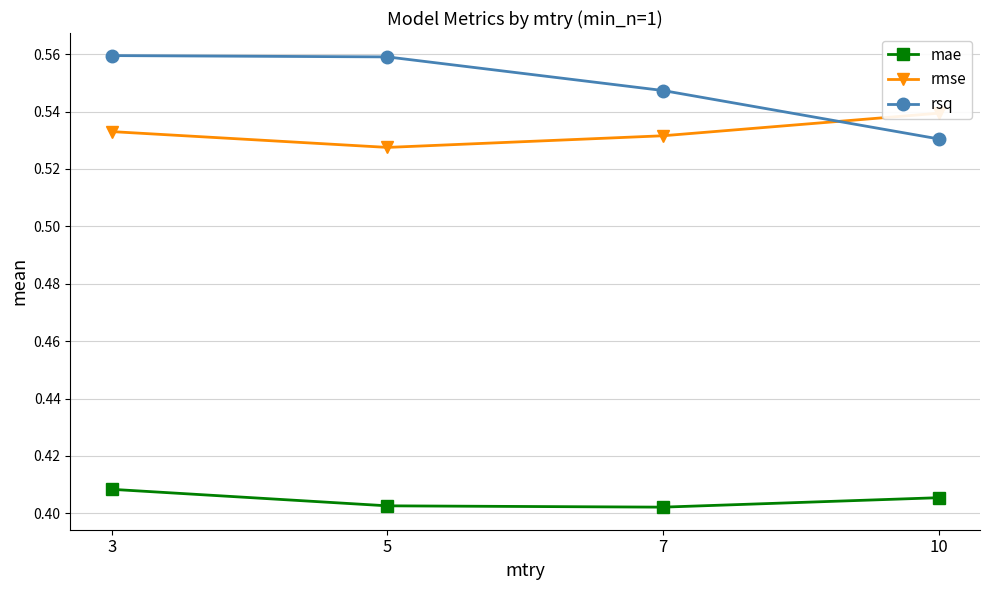

Does the chart display data point markers on the line(s)?

Yes